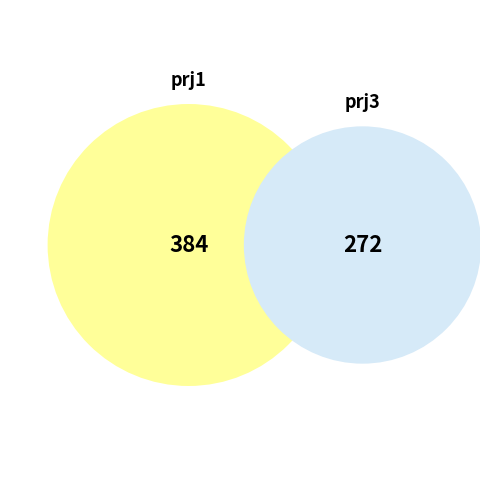

To the nearest percent, what is the difference between the prj1 and prj3 slice percentages?

17%